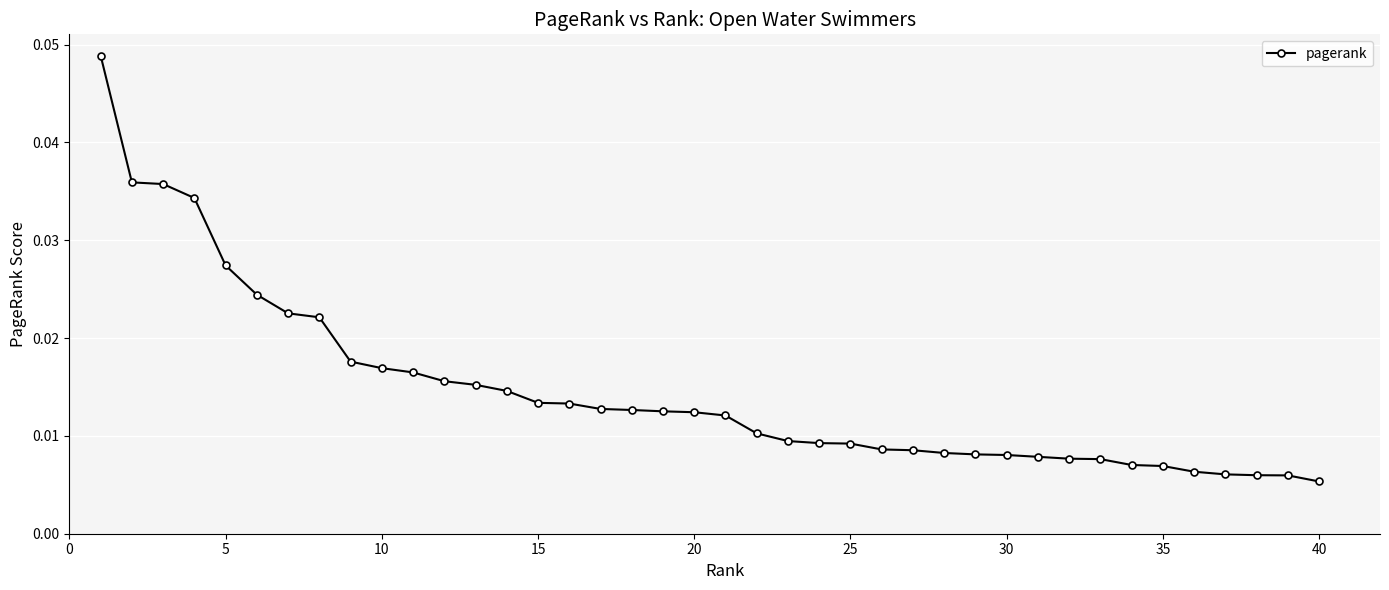

How many values are between 0 and 1?

40